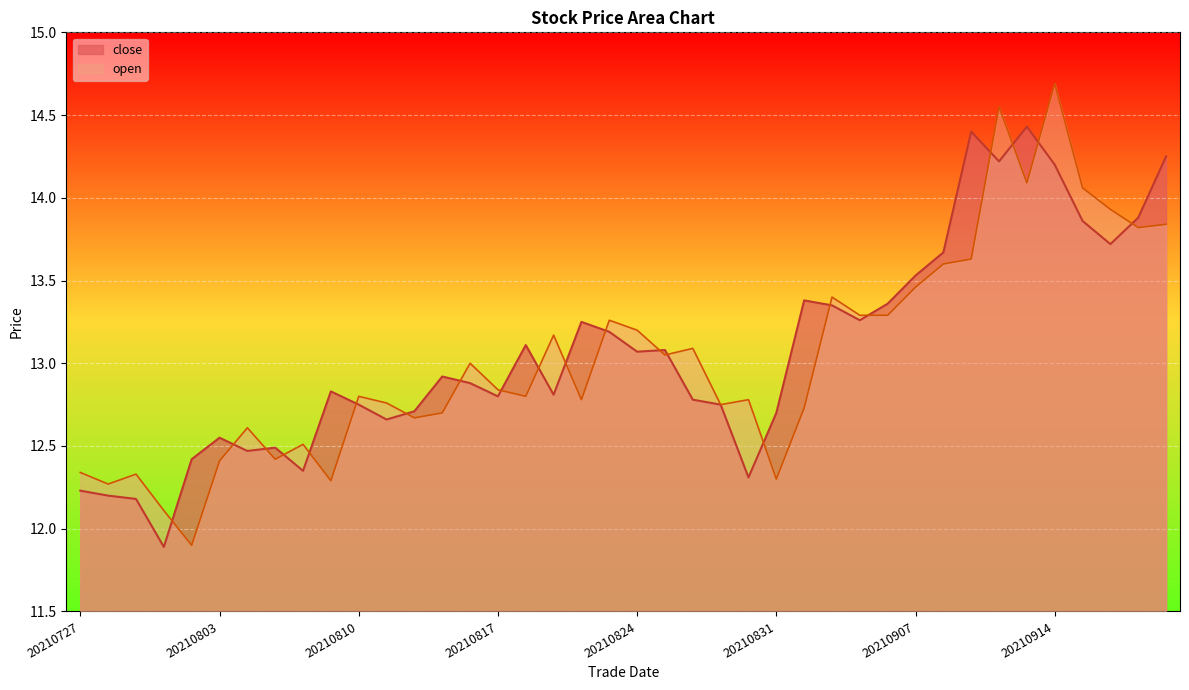

At which label does open reach its minimum?

20210802